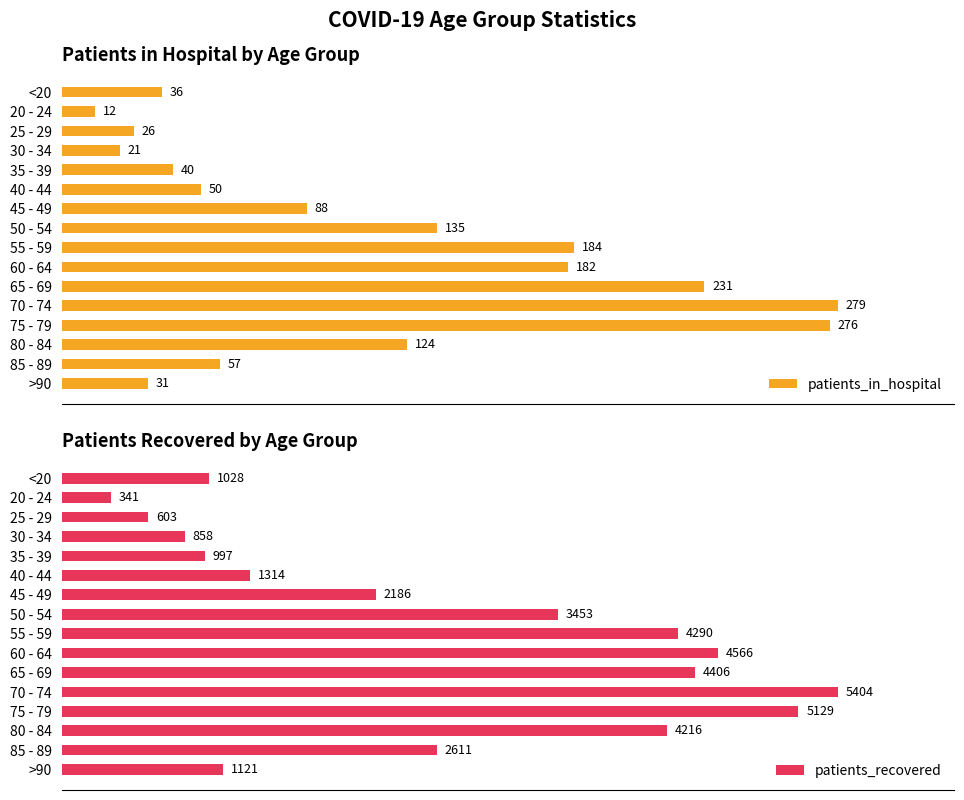

Reading left to right, extract all data points from this chart.

patients_in_hospital: 36	12	26	21	40	50	88	135	184	182	231	279	276	124	57	31
patients_recovered: 1028	341	603	858	997	1314	2186	3453	4290	4566	4406	5404	5129	4216	2611	1121